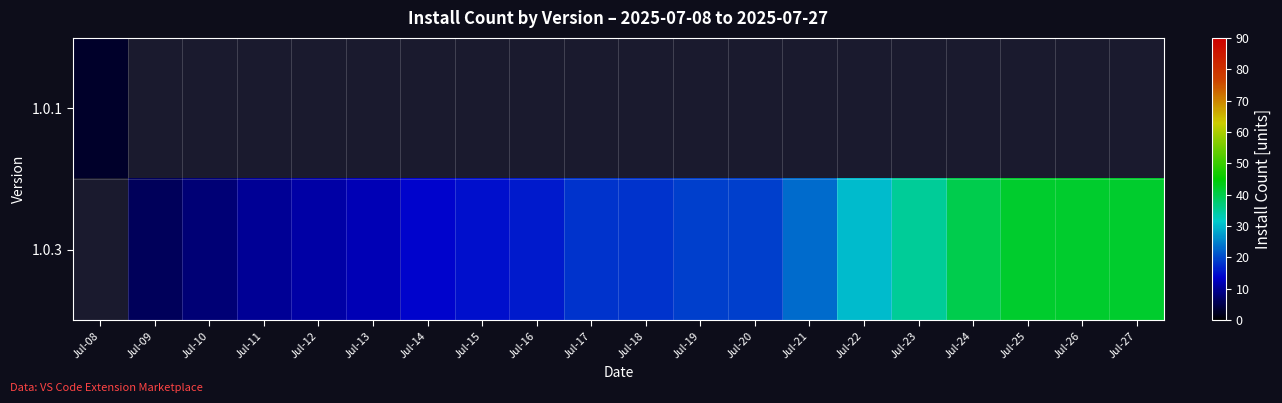

What is the lowest value of the 1.0.1 series?

3.0